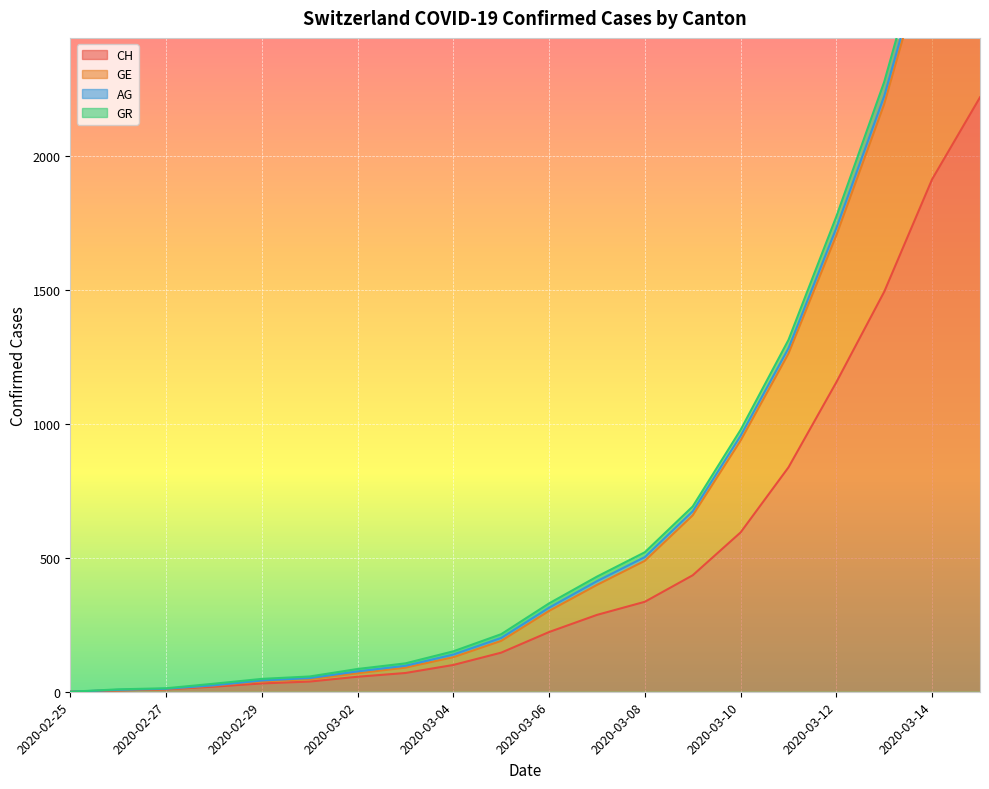

Between 2020-02-26 and 2020-03-01, which is larger?

2020-03-01